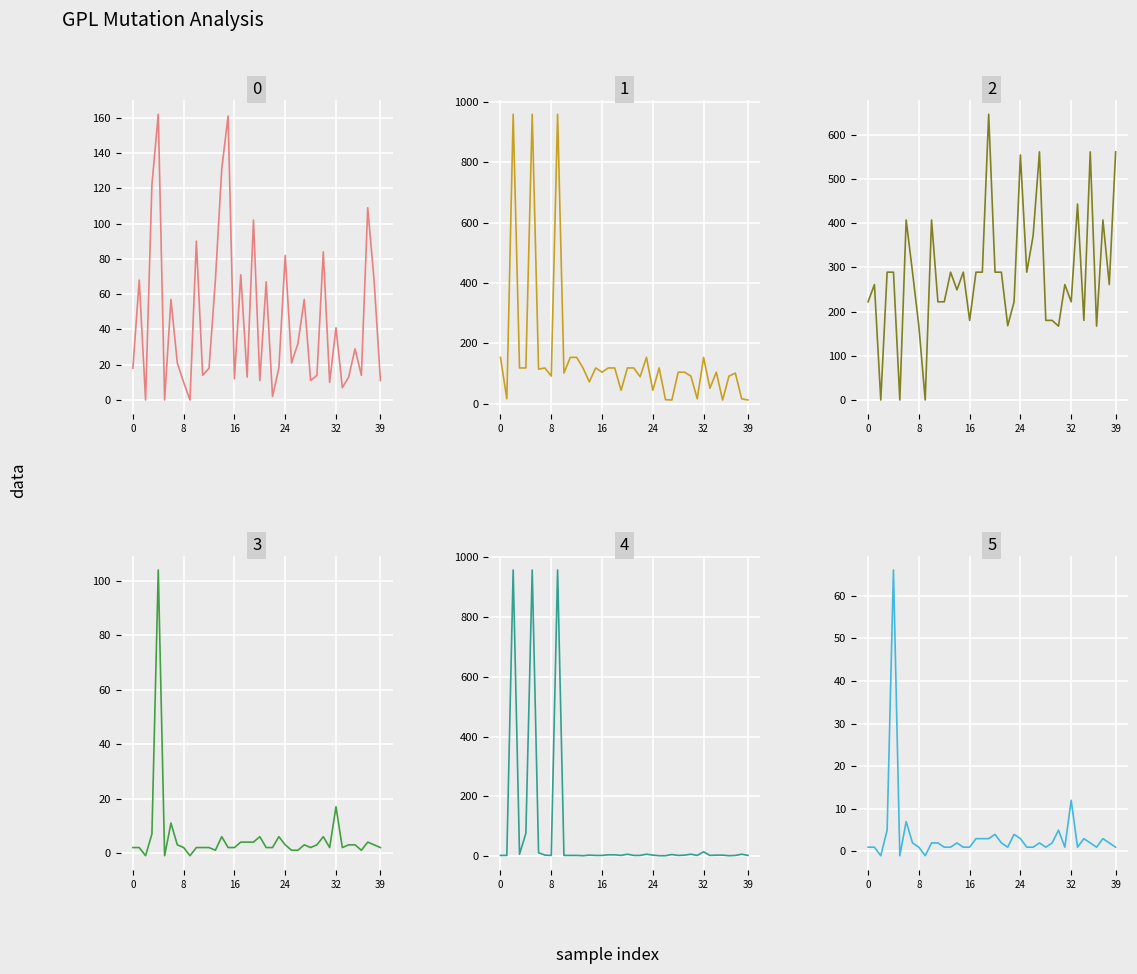

True or false: SPC_LAYER and WITHOUT_ISOLATION_SPACE intersect in this chart.

False